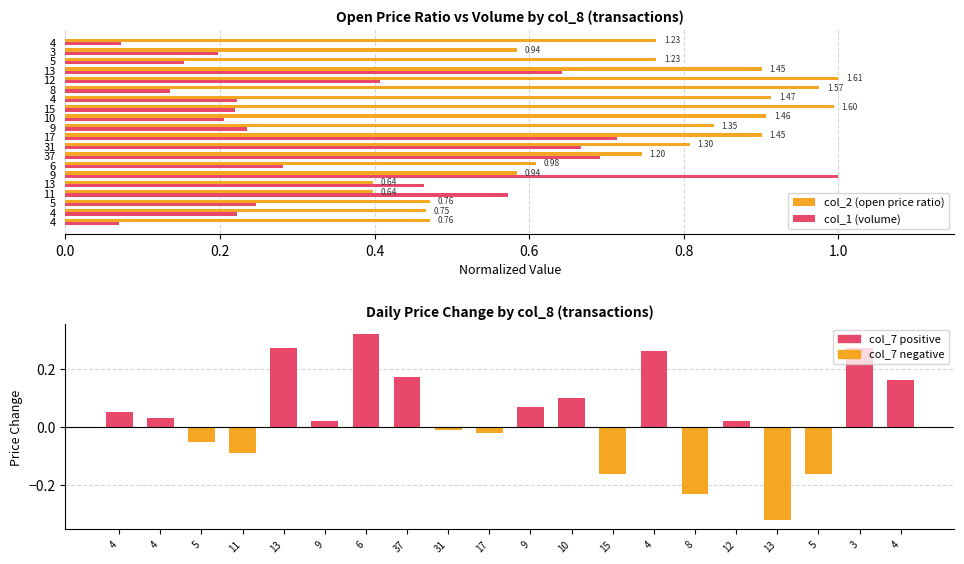

Which series has the largest range (max minus min)?

col_1 (volume)